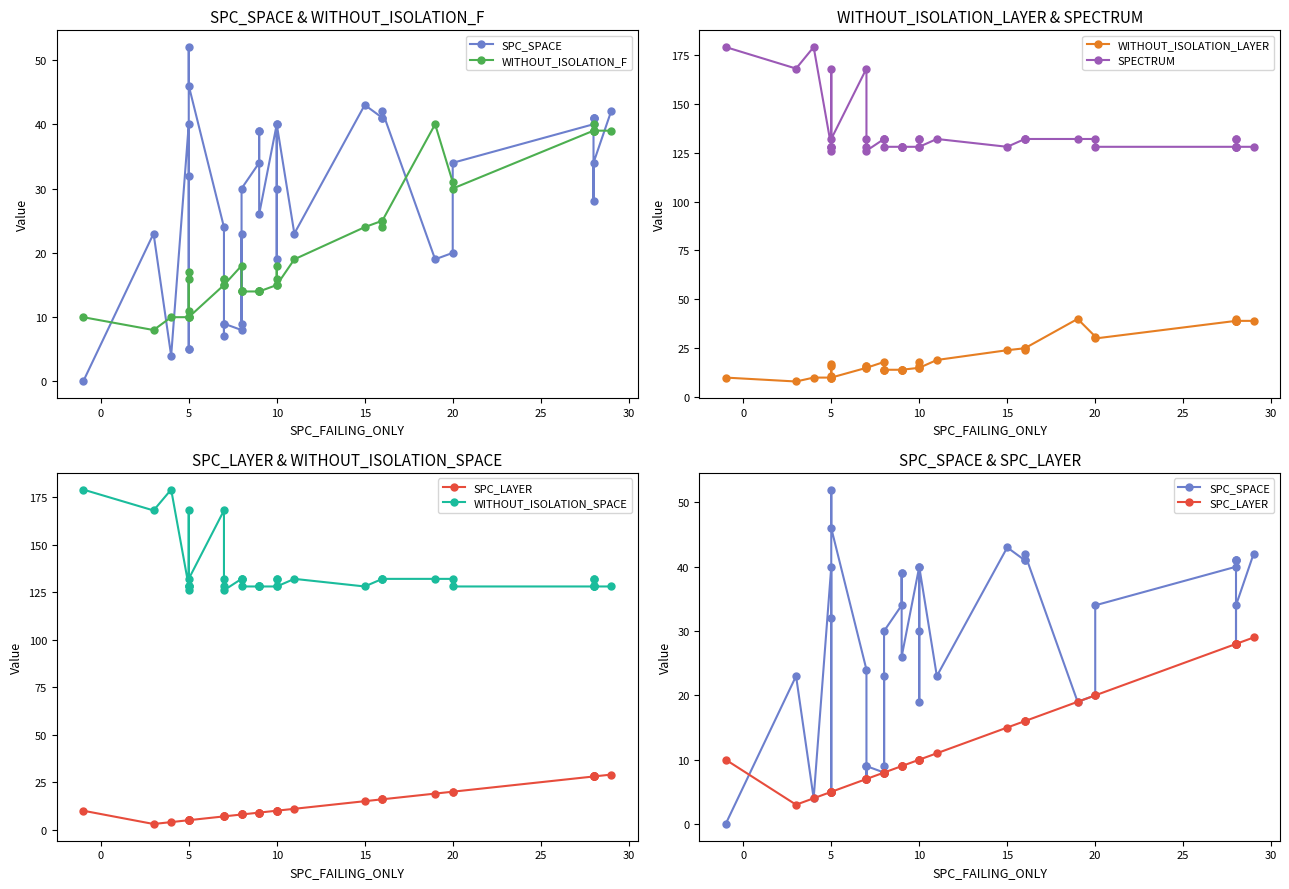

What are all the series names shown in the legend?

SPC_SPACE, WITHOUT_ISOLATION_F, WITHOUT_ISOLATION_LAYER, SPECTRUM, SPC_LAYER, WITHOUT_ISOLATION_SPACE